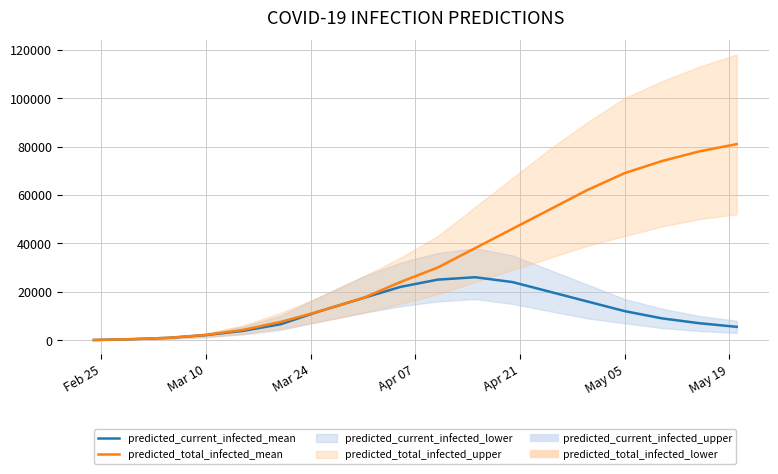

What is the maximum value for predicted_current_infected_mean?

26000